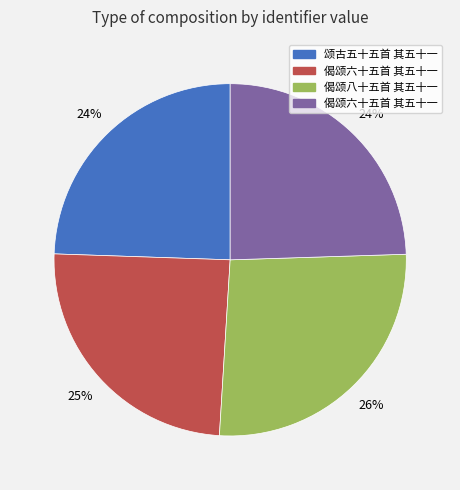

How many slices are in this pie chart?

4